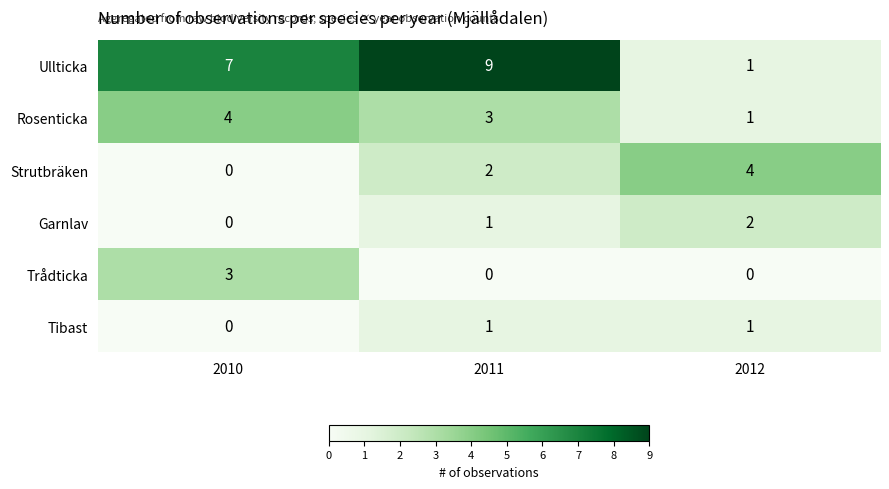

At which label does Garnlav reach its peak?

2012